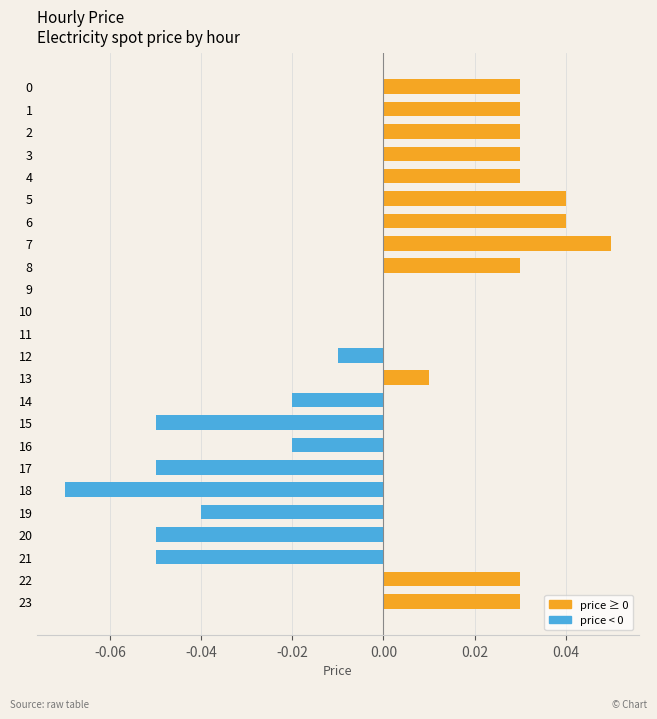

Which category has the highest value across all series?

7